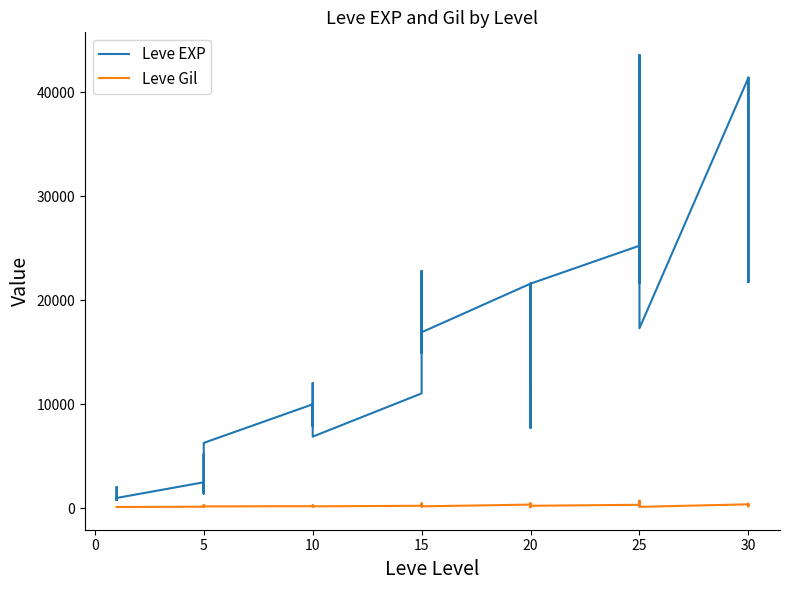

Which series has the largest total across all categories?

Leve EXP